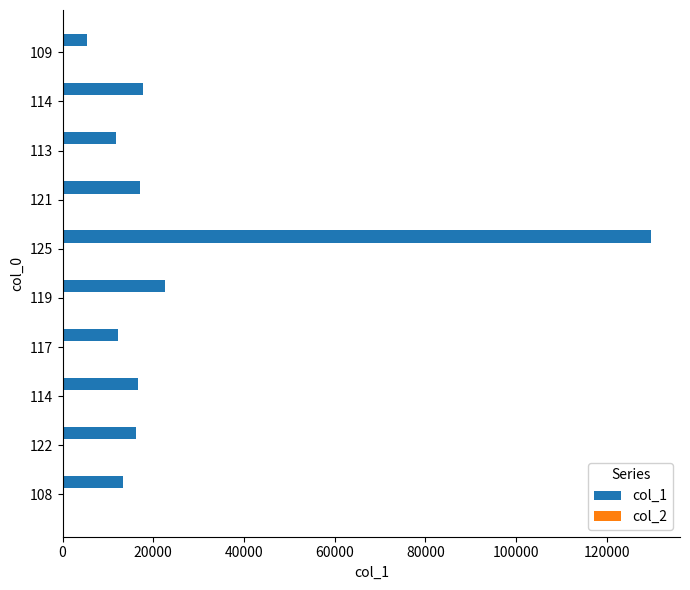

Count the number of categories in the chart.

10